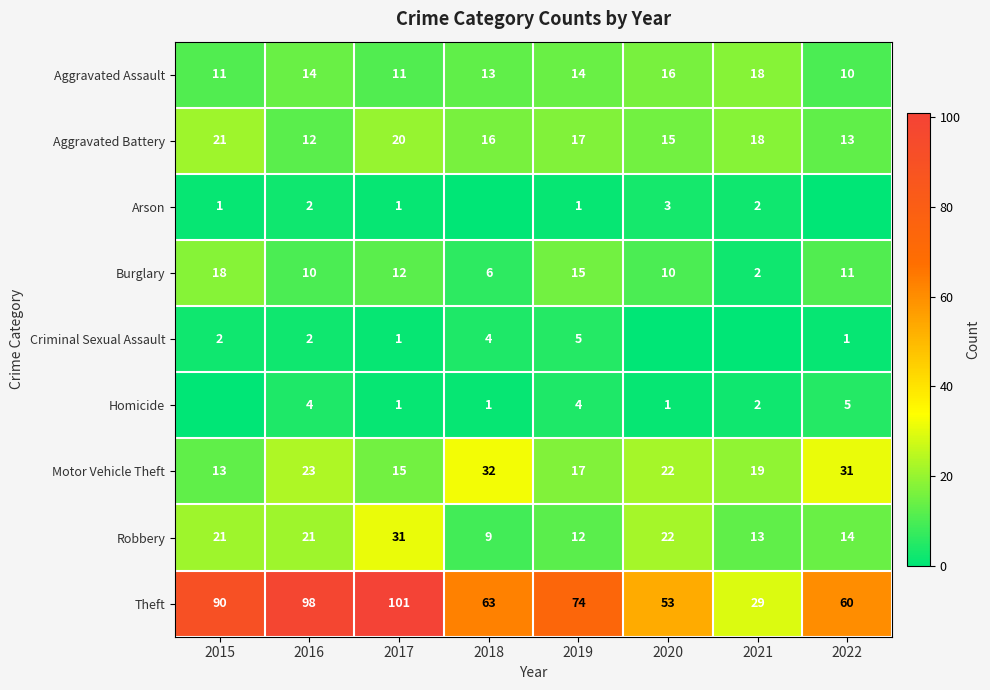

True or false: Theft has a value of 101 at 2017.

True